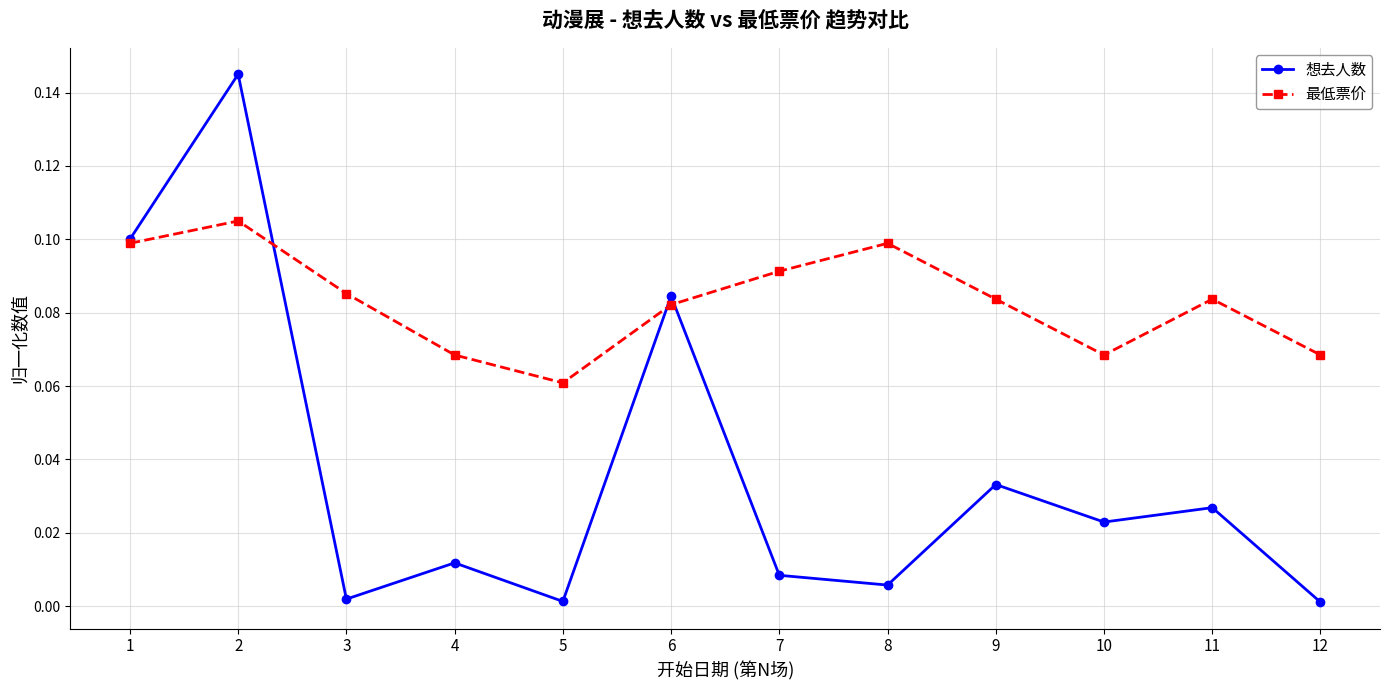

Rank the series by their average value, from highest to lowest.

最低票价, 想去人数